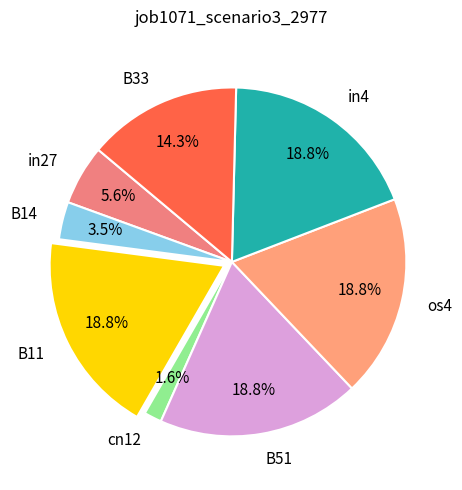

Does in27 represent more than half of the total?

No